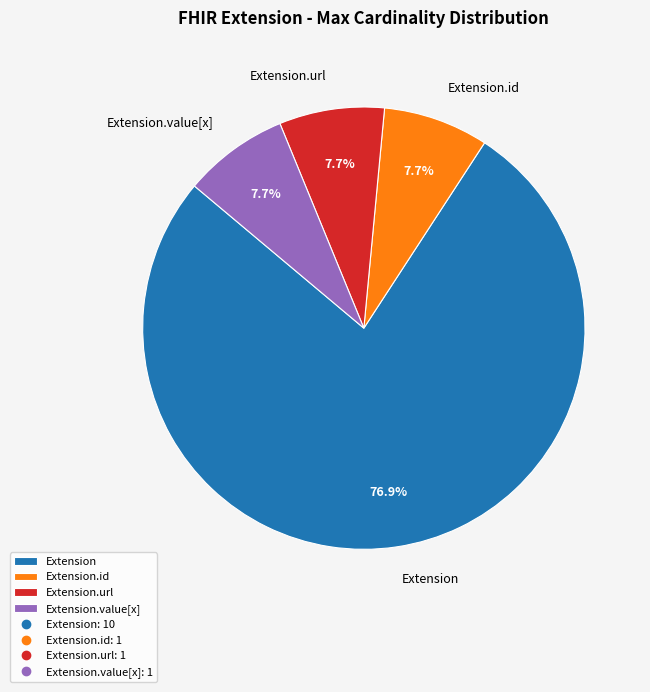

To the nearest percent, what is the difference between the largest and smallest slice percentages?

69%